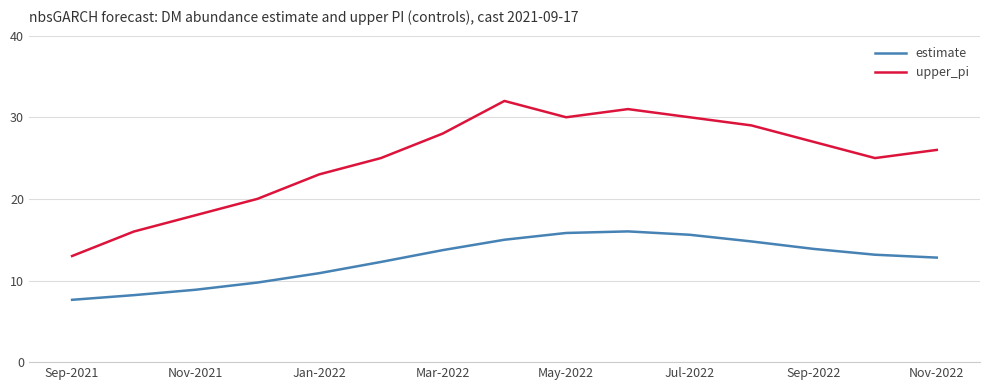

Rank the series by their average value, from lowest to highest.

estimate, upper_pi